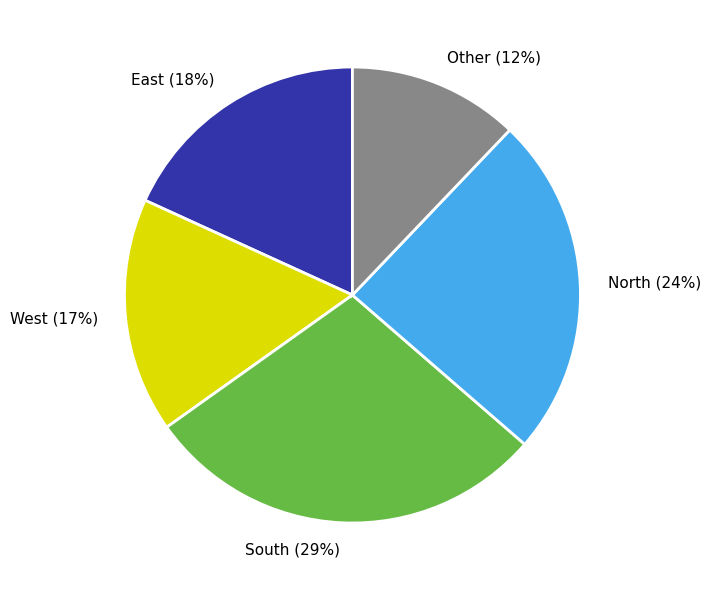

Count the number of slices in the pie.

5